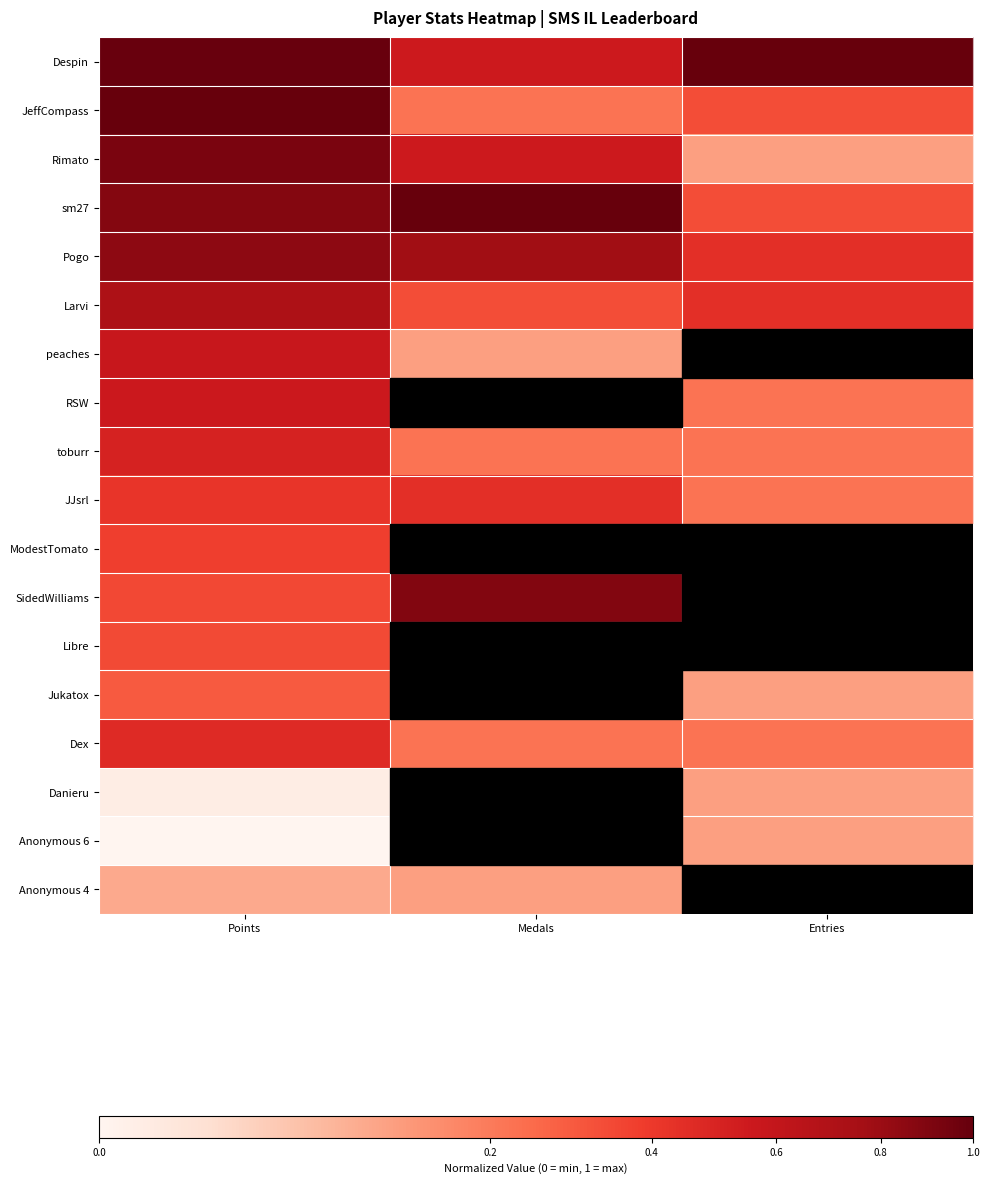

Which series has the largest total across all categories?

Despin